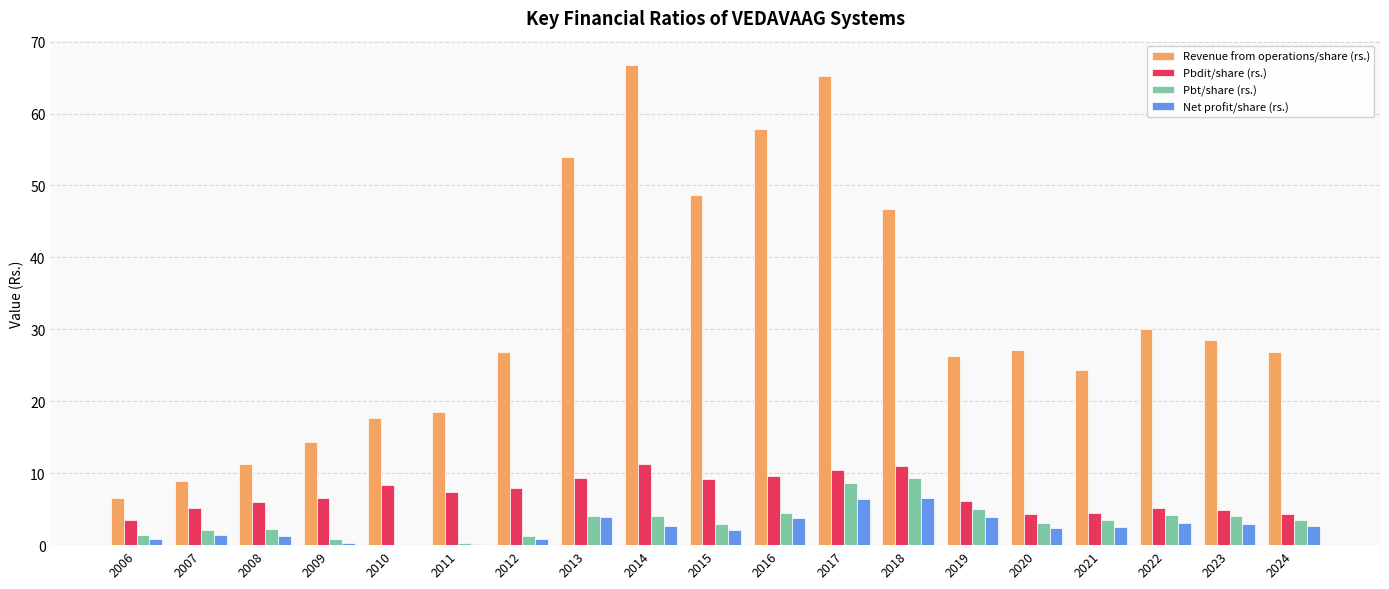

Is it true that Revenue from operations/share (rs.) equals 8.2 at 2023?

False